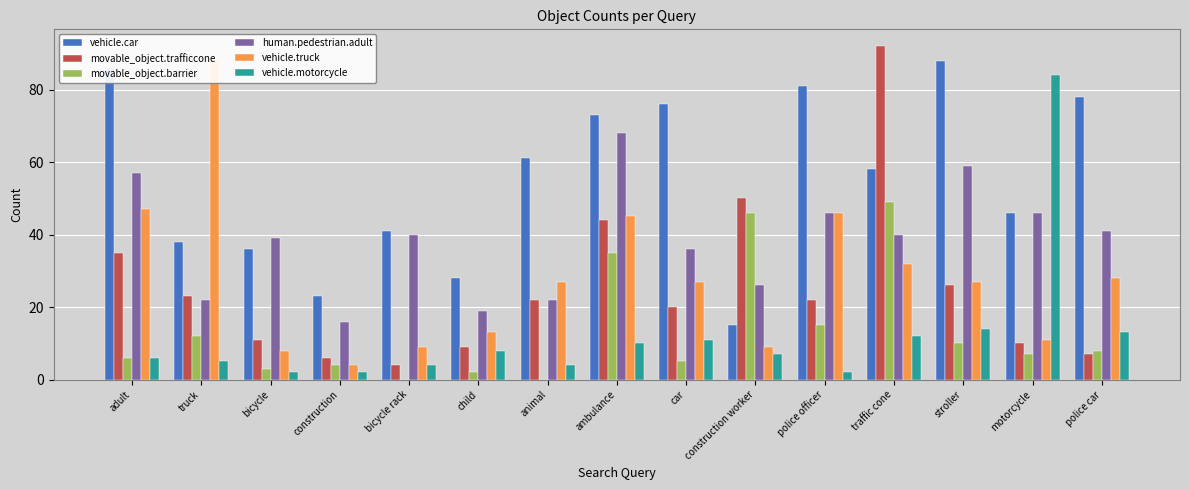

What is the label of the 11th bar from the left?

police officer